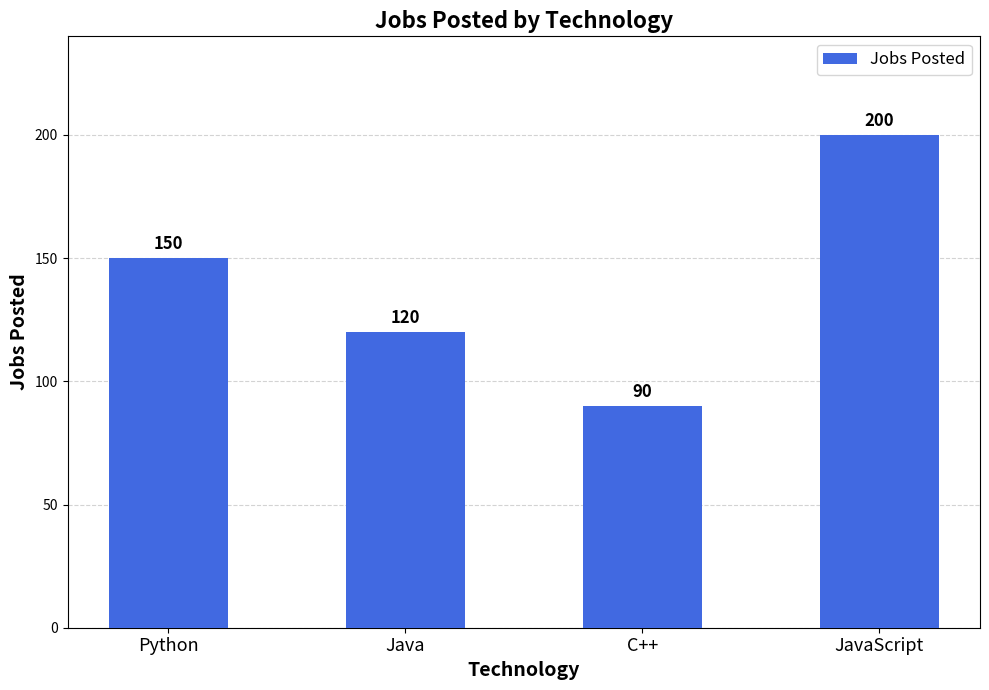

Which has a higher value, Java or C++?

Java